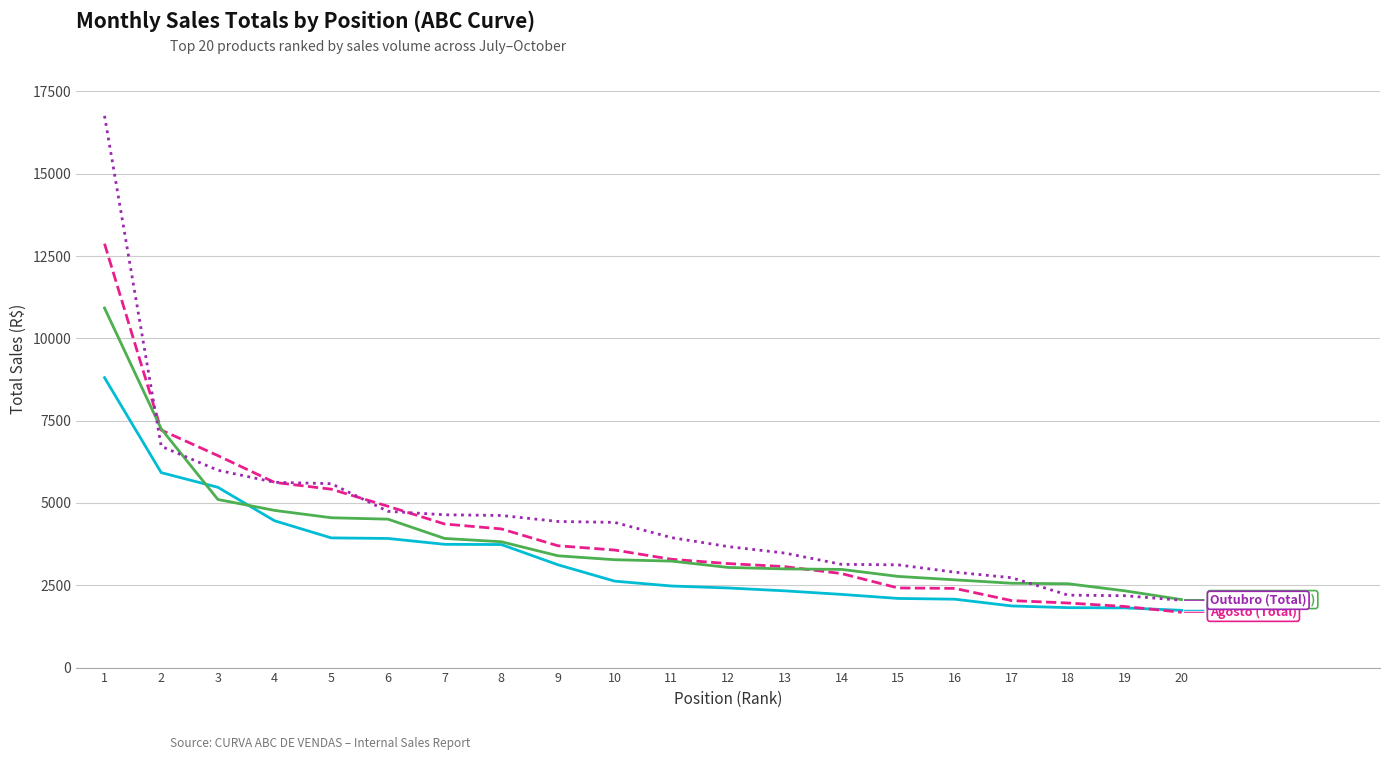

How many series are shown in this chart?

4